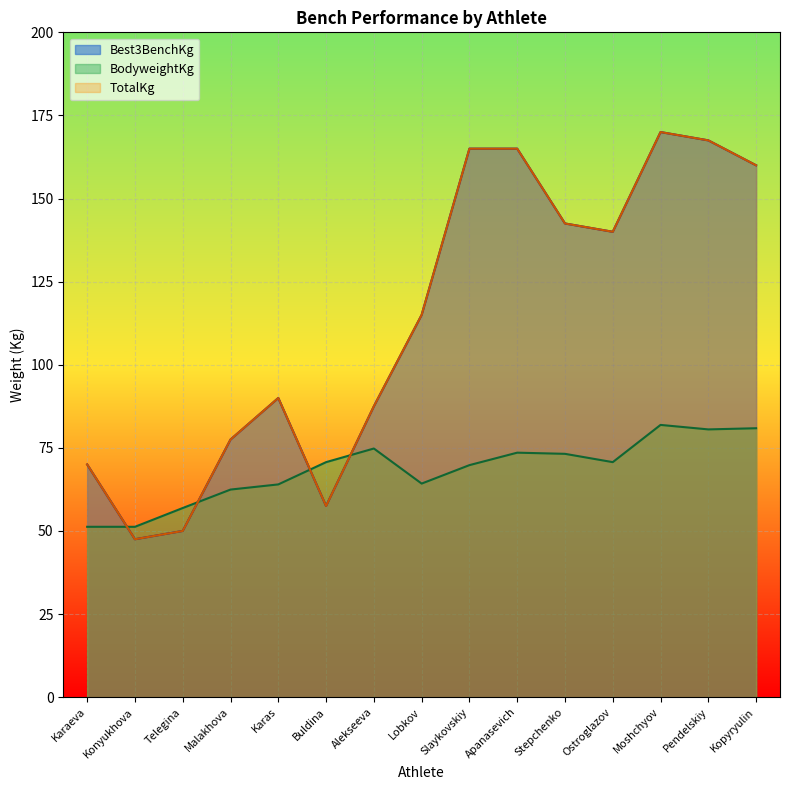

What is the difference between the maximum and second lowest values in the BodyweightKg series?

30.7